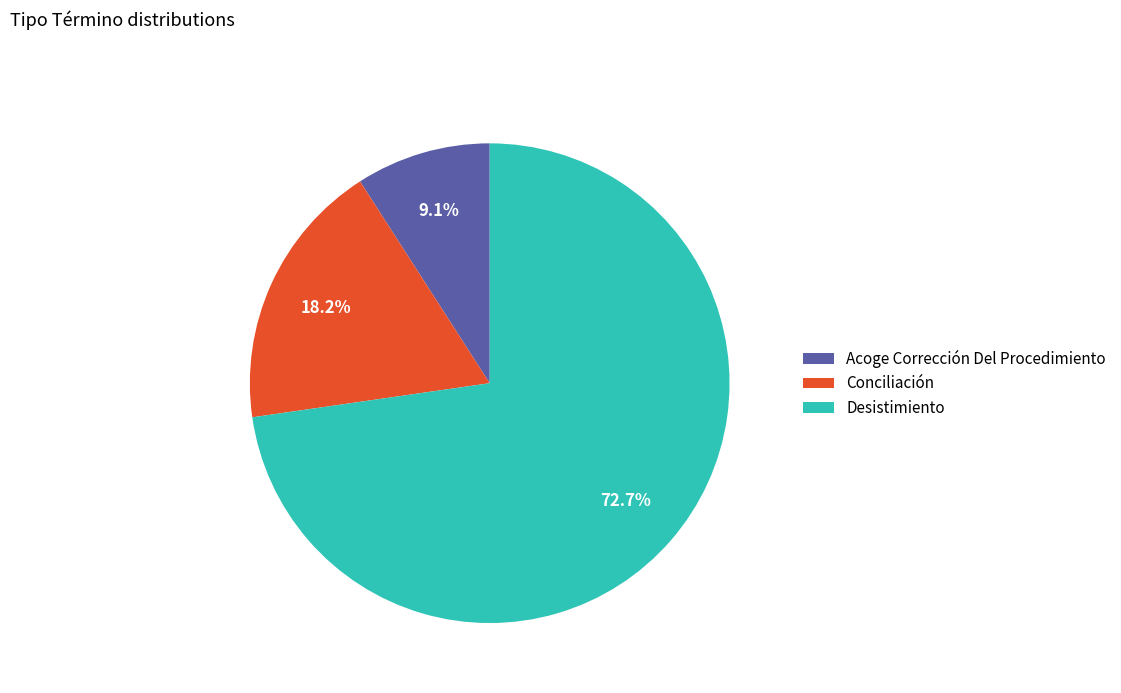

Is the sum of Acoge Corrección Del Procedimiento and Conciliación greater than half?

No